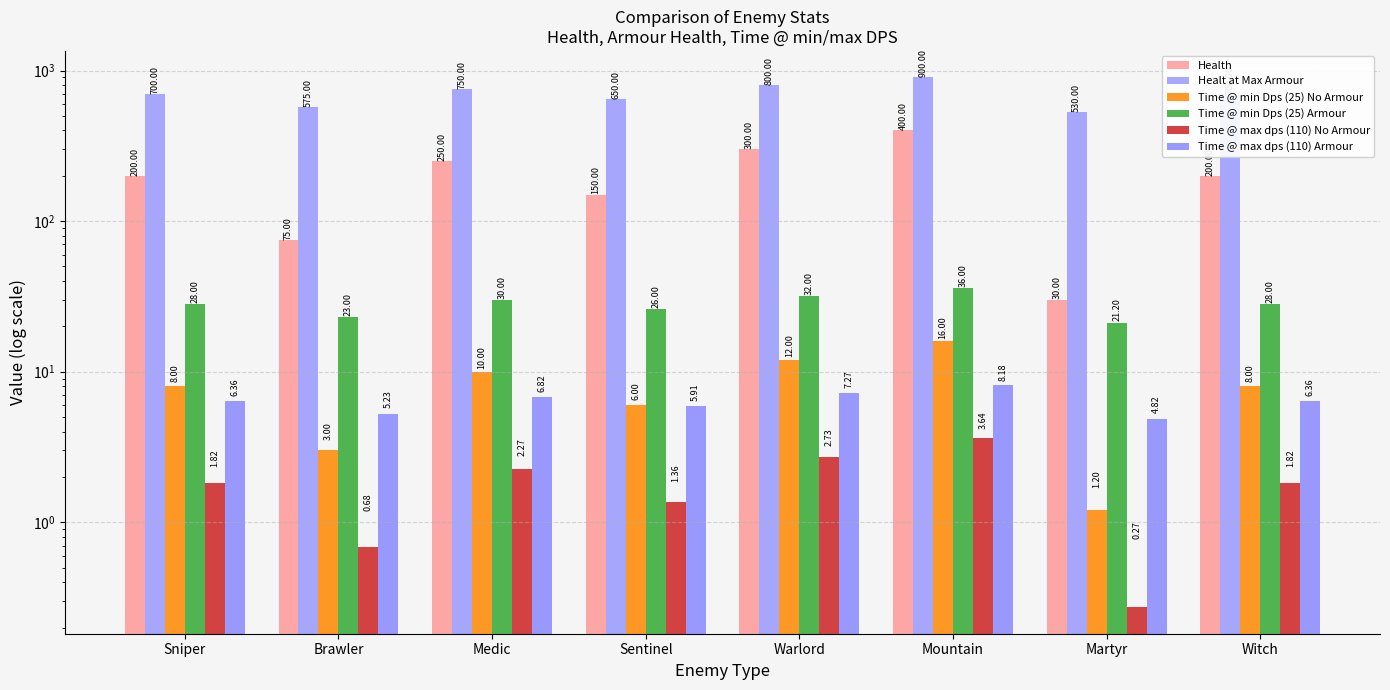

What position from the right is Warlord?

4